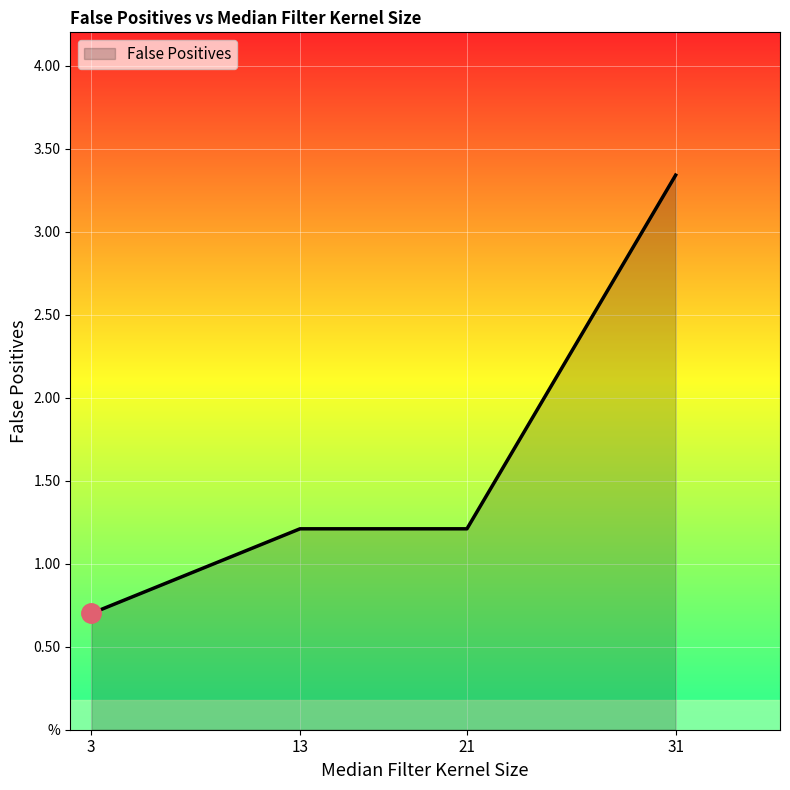

Approximately how many times larger is the value at 21 compared to 31?

0.4